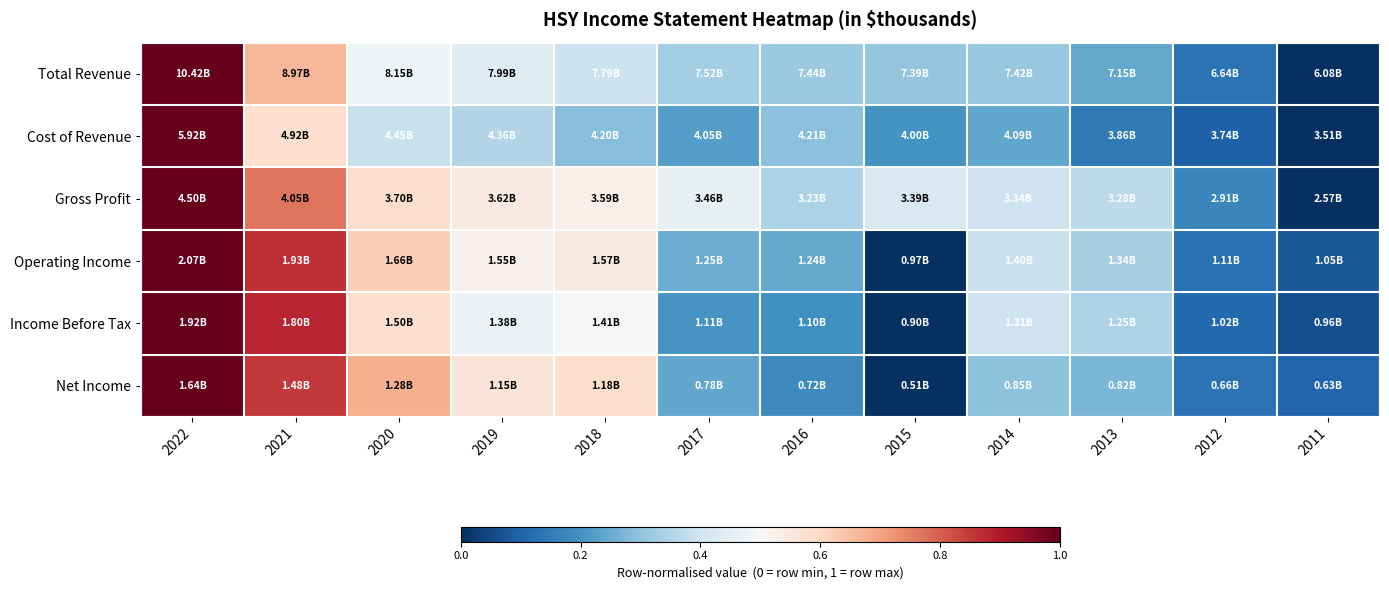

Reading left to right, what are all the values shown in this chart?

Total Revenue: 2022=1.0	2021=0.7	2020=0.5	2019=0.4	2018=0.4	2017=0.3	2016=0.3	2015=0.3	2014=0.3	2013=0.2	2012=0.1	2011=0.0
Cost of Revenue: 2022=1.0	2021=0.6	2020=0.4	2019=0.4	2018=0.3	2017=0.2	2016=0.3	2015=0.2	2014=0.2	2013=0.1	2012=0.1	2011=0.0
Gross Profit: 2022=1.0	2021=0.8	2020=0.6	2019=0.5	2018=0.5	2017=0.5	2016=0.3	2015=0.4	2014=0.4	2013=0.4	2012=0.2	2011=0.0
Operating Income: 2022=1.0	2021=0.9	2020=0.6	2019=0.5	2018=0.5	2017=0.3	2016=0.2	2015=0.0	2014=0.4	2013=0.3	2012=0.1	2011=0.1
Income Before Tax: 2022=1.0	2021=0.9	2020=0.6	2019=0.5	2018=0.5	2017=0.2	2016=0.2	2015=0.0	2014=0.4	2013=0.3	2012=0.1	2011=0.1
Net Income: 2022=1.0	2021=0.9	2020=0.7	2019=0.6	2018=0.6	2017=0.2	2016=0.2	2015=0.0	2014=0.3	2013=0.3	2012=0.1	2011=0.1